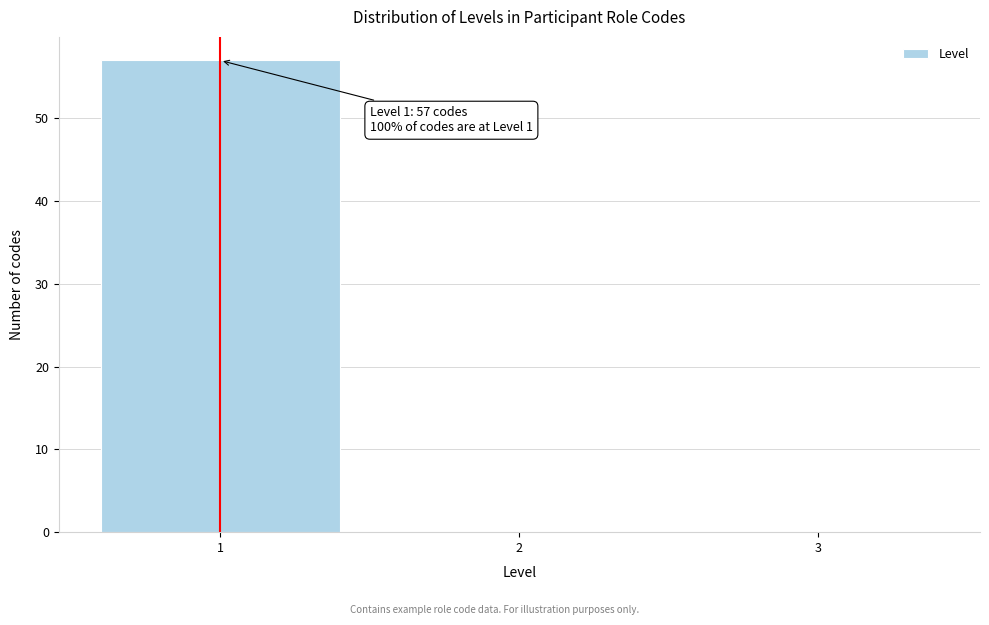

Over which range of the x-axis is the bar tallest?

0.5 to 1.5